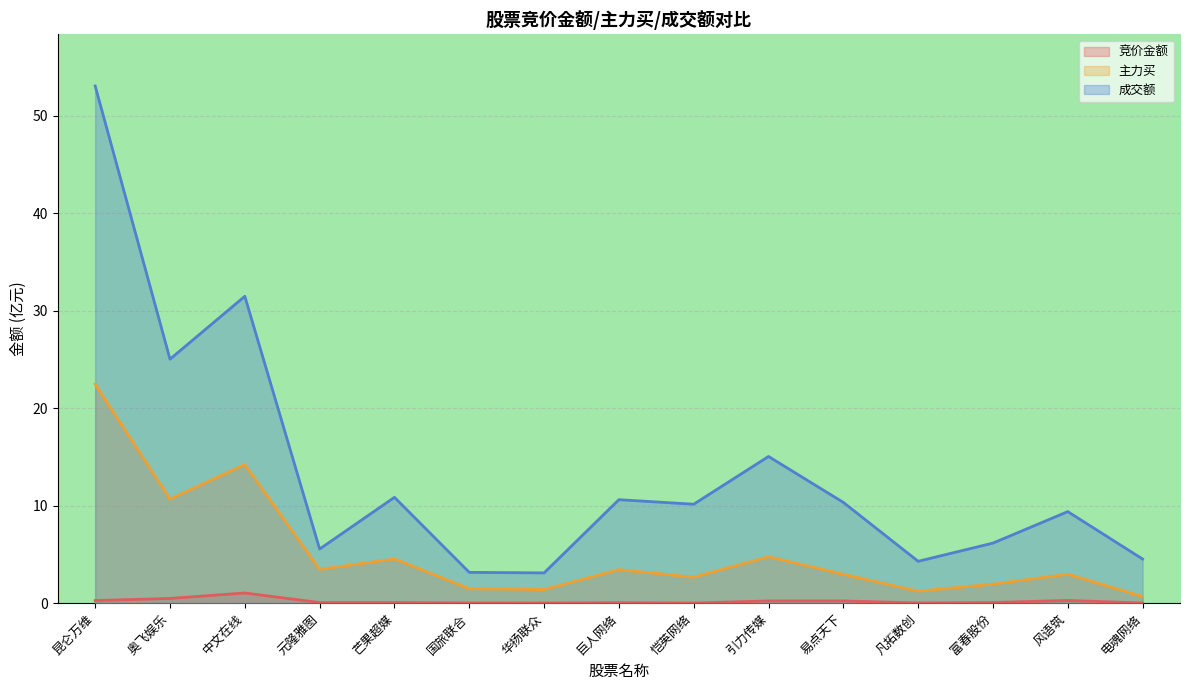

List the series in order of their overall mean, lowest first.

竞价金额, 主力买, 成交额